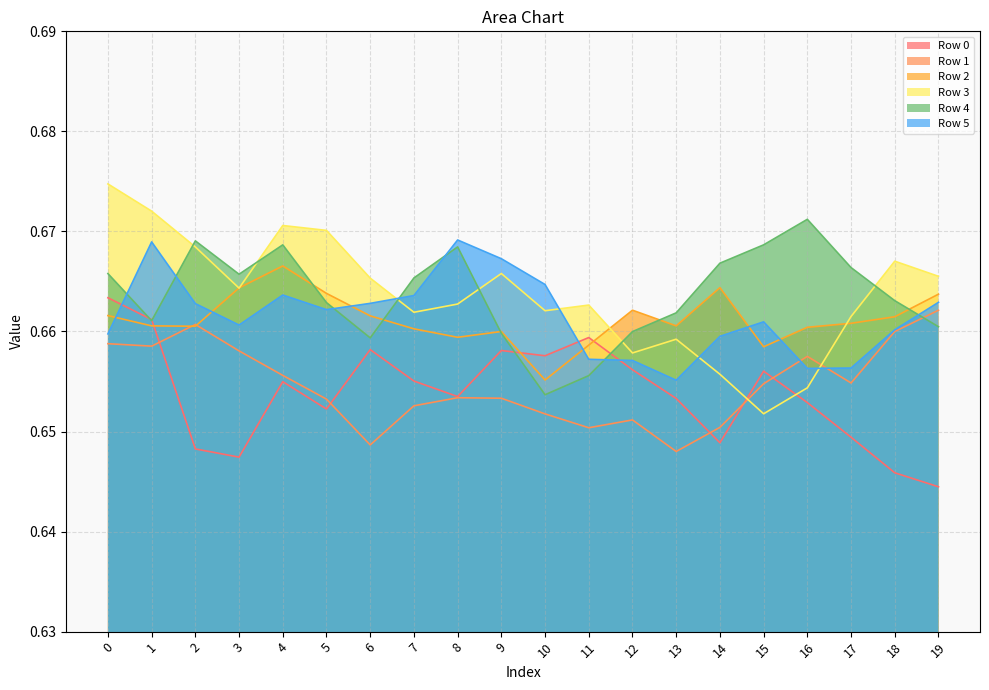

The Row 2 series shows 0.3 at 7. True or false?

False